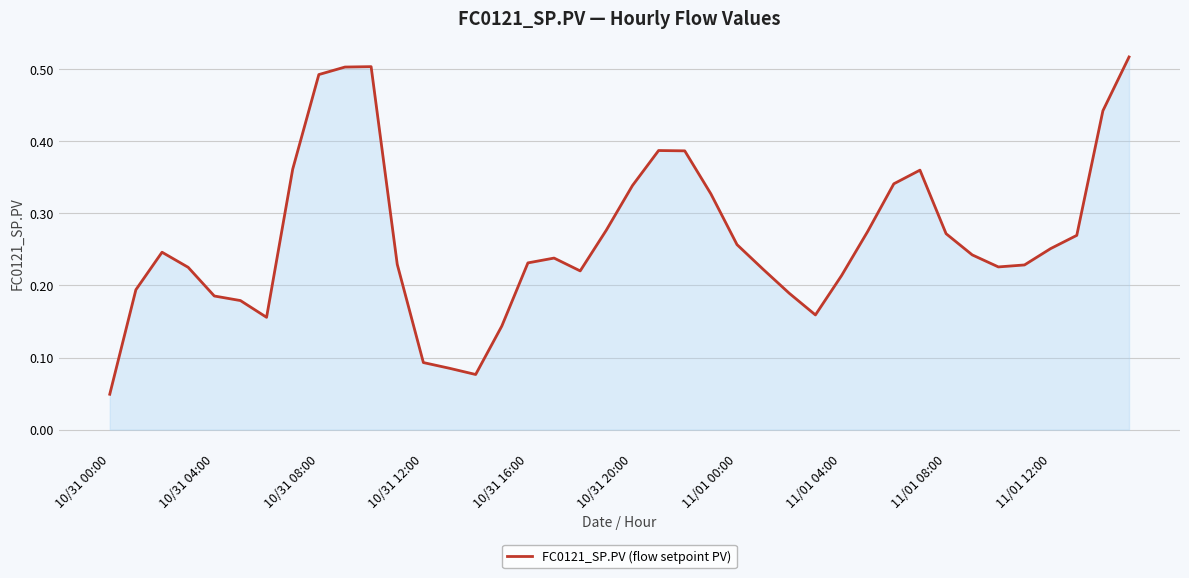

Where is the data nearest to the value 0?

10/31 00:00